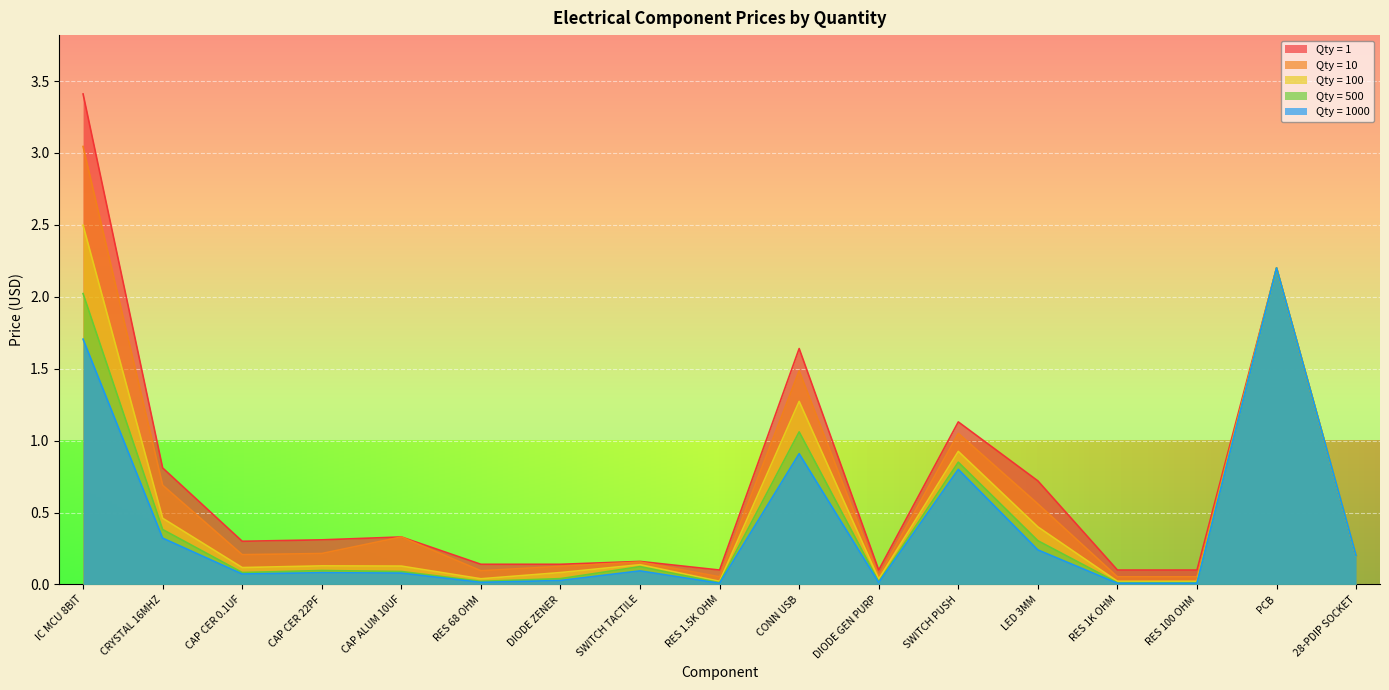

Does the chart display data point markers on the line(s)?

No